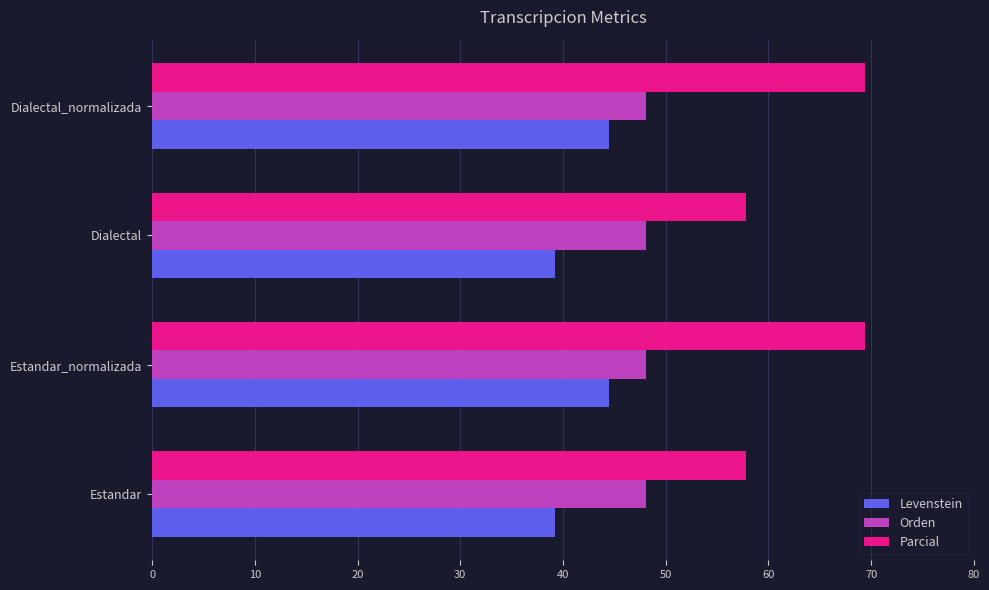

What is the total value across all series at Dialectal?

145.1